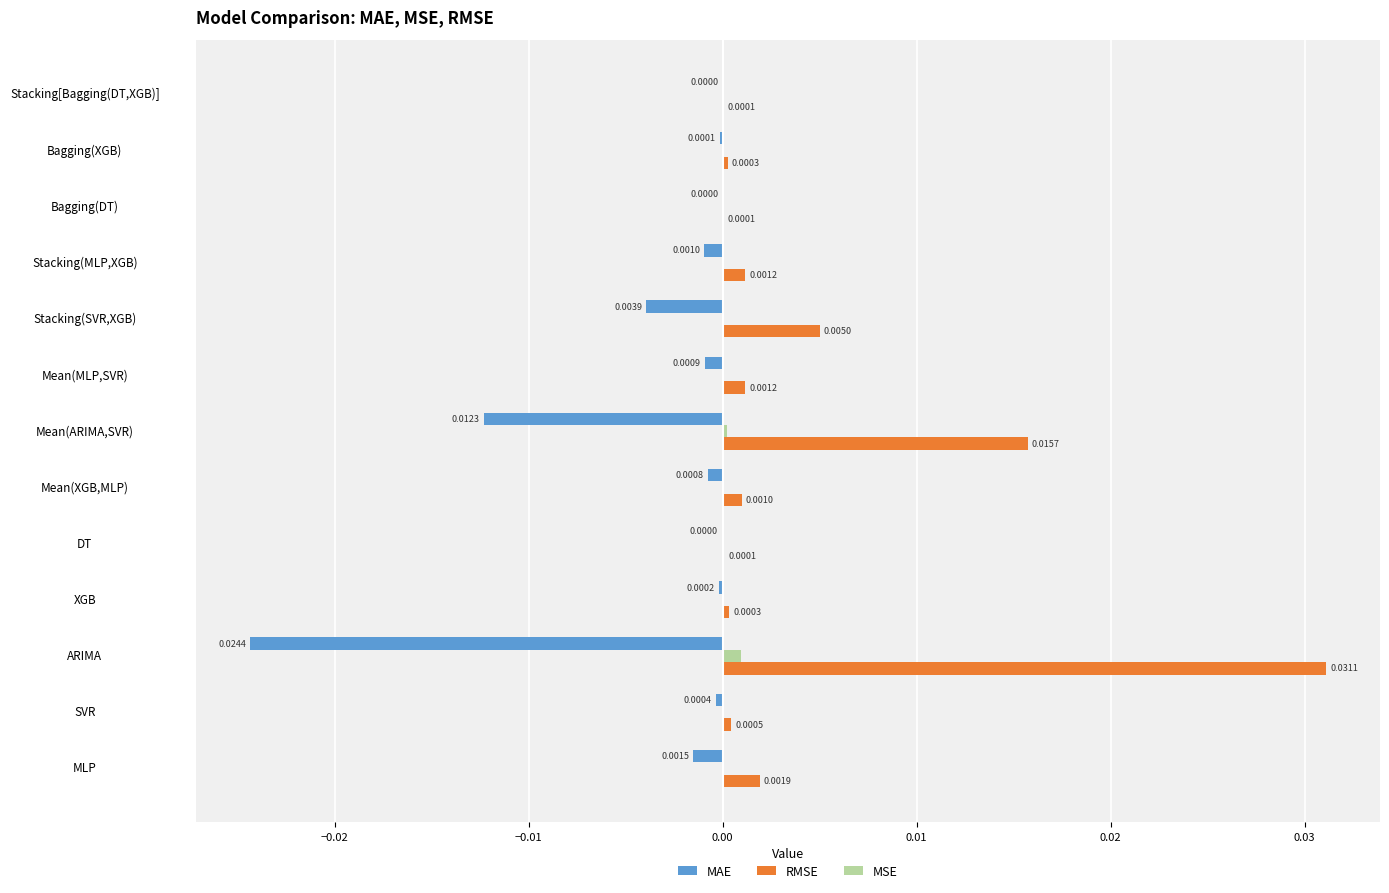

At which label does MSE reach its peak?

ARIMA